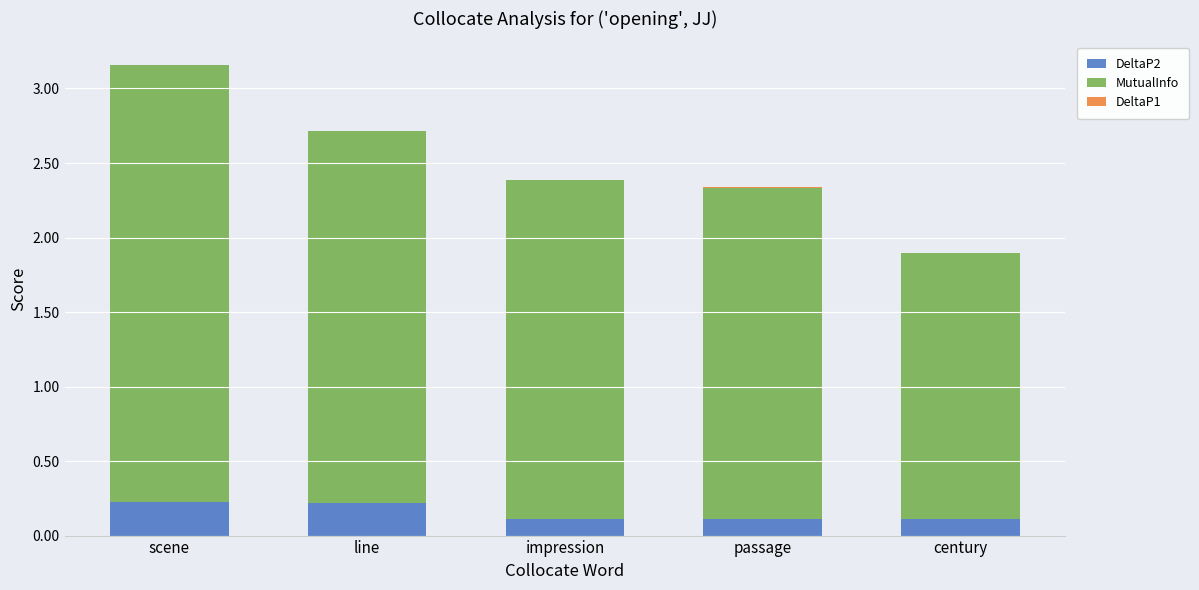

Between passage and scene, which is larger?

scene